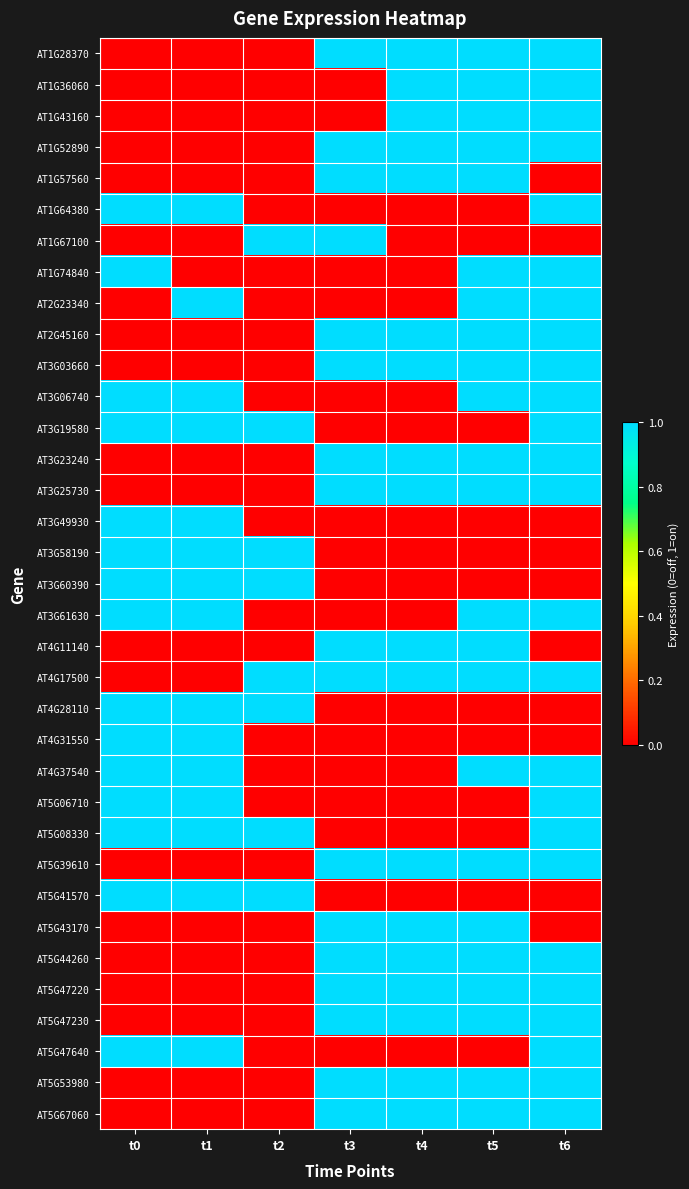

Reading right to left, list all the values displayed in this chart.

AT1G28370: t6=1	t5=1	t4=1	t3=1	t2=0	t1=0	t0=0
AT1G36060: t6=1	t5=1	t4=1	t3=0	t2=0	t1=0	t0=0
AT1G43160: t6=1	t5=1	t4=1	t3=0	t2=0	t1=0	t0=0
AT1G52890: t6=1	t5=1	t4=1	t3=1	t2=0	t1=0	t0=0
AT1G57560: t6=0	t5=1	t4=1	t3=1	t2=0	t1=0	t0=0
AT1G64380: t6=1	t5=0	t4=0	t3=0	t2=0	t1=1	t0=1
AT1G67100: t6=0	t5=0	t4=0	t3=1	t2=1	t1=0	t0=0
AT1G74840: t6=1	t5=1	t4=0	t3=0	t2=0	t1=0	t0=1
AT2G23340: t6=1	t5=1	t4=0	t3=0	t2=0	t1=1	t0=0
AT2G45160: t6=1	t5=1	t4=1	t3=1	t2=0	t1=0	t0=0
AT3G03660: t6=1	t5=1	t4=1	t3=1	t2=0	t1=0	t0=0
AT3G06740: t6=1	t5=1	t4=0	t3=0	t2=0	t1=1	t0=1
AT3G19580: t6=1	t5=0	t4=0	t3=0	t2=1	t1=1	t0=1
AT3G23240: t6=1	t5=1	t4=1	t3=1	t2=0	t1=0	t0=0
AT3G25730: t6=1	t5=1	t4=1	t3=1	t2=0	t1=0	t0=0
AT3G49930: t6=0	t5=0	t4=0	t3=0	t2=0	t1=1	t0=1
AT3G58190: t6=0	t5=0	t4=0	t3=0	t2=1	t1=1	t0=1
AT3G60390: t6=0	t5=0	t4=0	t3=0	t2=1	t1=1	t0=1
AT3G61630: t6=1	t5=1	t4=0	t3=0	t2=0	t1=1	t0=1
AT4G11140: t6=0	t5=1	t4=1	t3=1	t2=0	t1=0	t0=0
AT4G17500: t6=1	t5=1	t4=1	t3=1	t2=1	t1=0	t0=0
AT4G28110: t6=0	t5=0	t4=0	t3=0	t2=1	t1=1	t0=1
AT4G31550: t6=0	t5=0	t4=0	t3=0	t2=0	t1=1	t0=1
AT4G37540: t6=1	t5=1	t4=0	t3=0	t2=0	t1=1	t0=1
AT5G06710: t6=1	t5=0	t4=0	t3=0	t2=0	t1=1	t0=1
AT5G08330: t6=1	t5=0	t4=0	t3=0	t2=1	t1=1	t0=1
AT5G39610: t6=1	t5=1	t4=1	t3=1	t2=0	t1=0	t0=0
AT5G41570: t6=0	t5=0	t4=0	t3=0	t2=1	t1=1	t0=1
AT5G43170: t6=0	t5=1	t4=1	t3=1	t2=0	t1=0	t0=0
AT5G44260: t6=1	t5=1	t4=1	t3=1	t2=0	t1=0	t0=0
AT5G47220: t6=1	t5=1	t4=1	t3=1	t2=0	t1=0	t0=0
AT5G47230: t6=1	t5=1	t4=1	t3=1	t2=0	t1=0	t0=0
AT5G47640: t6=1	t5=0	t4=0	t3=0	t2=0	t1=1	t0=1
AT5G53980: t6=1	t5=1	t4=1	t3=1	t2=0	t1=0	t0=0
AT5G67060: t6=1	t5=1	t4=1	t3=1	t2=0	t1=0	t0=0